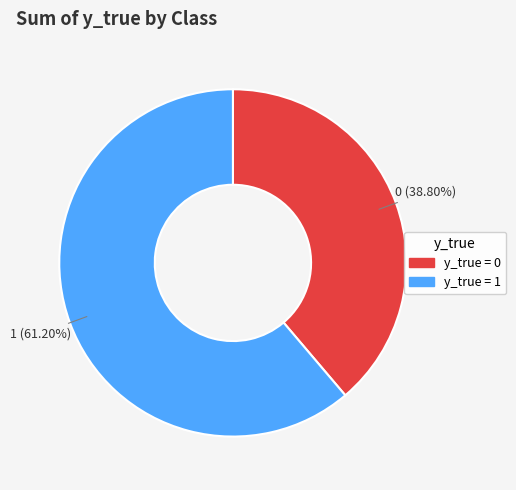

Is the sum of y_true = 0 and y_true = 1 greater than half?

Yes